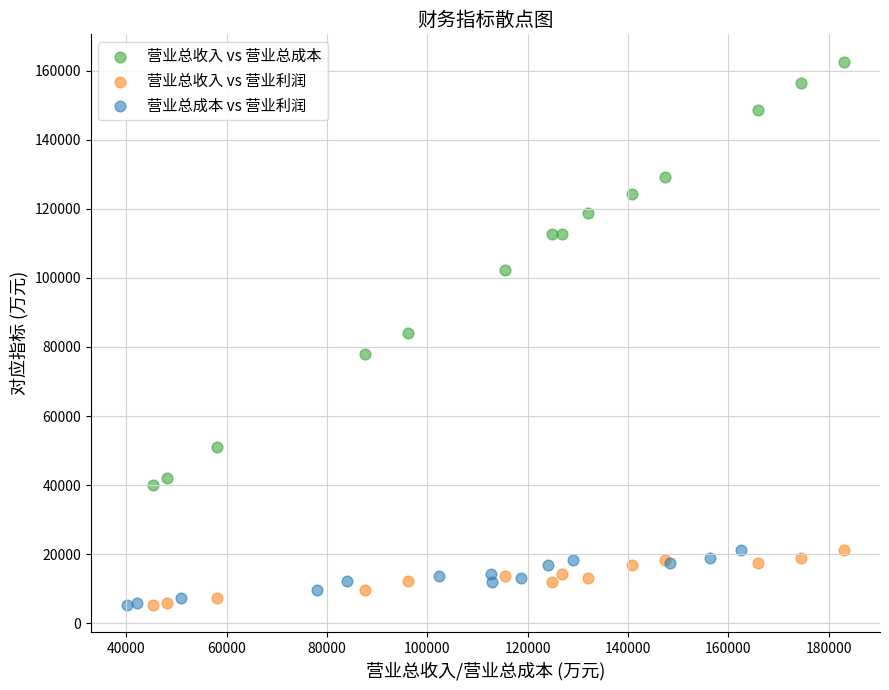

Which series reaches the maximum Y coordinate?

营业总收入 vs 营业总成本